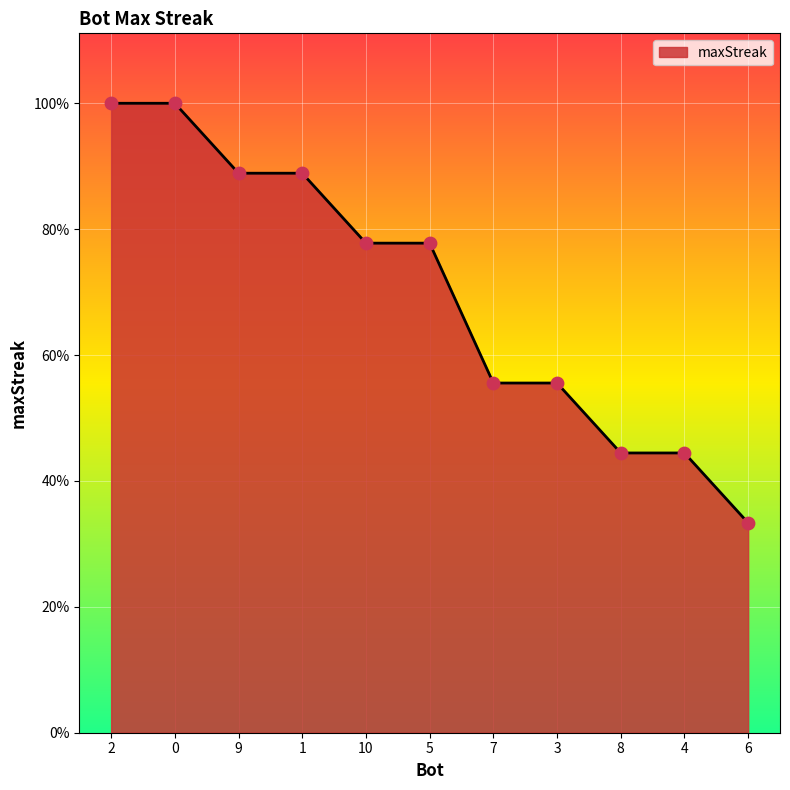

Approximately how many times larger is the value at 7 compared to 6?

1.7